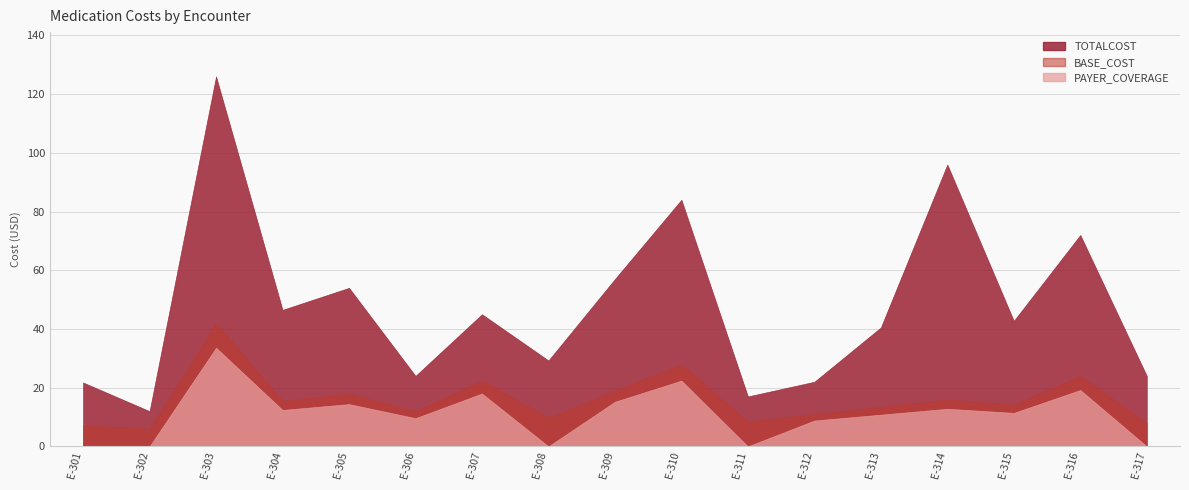

What is the sum of all BASE_COST values?

275.2